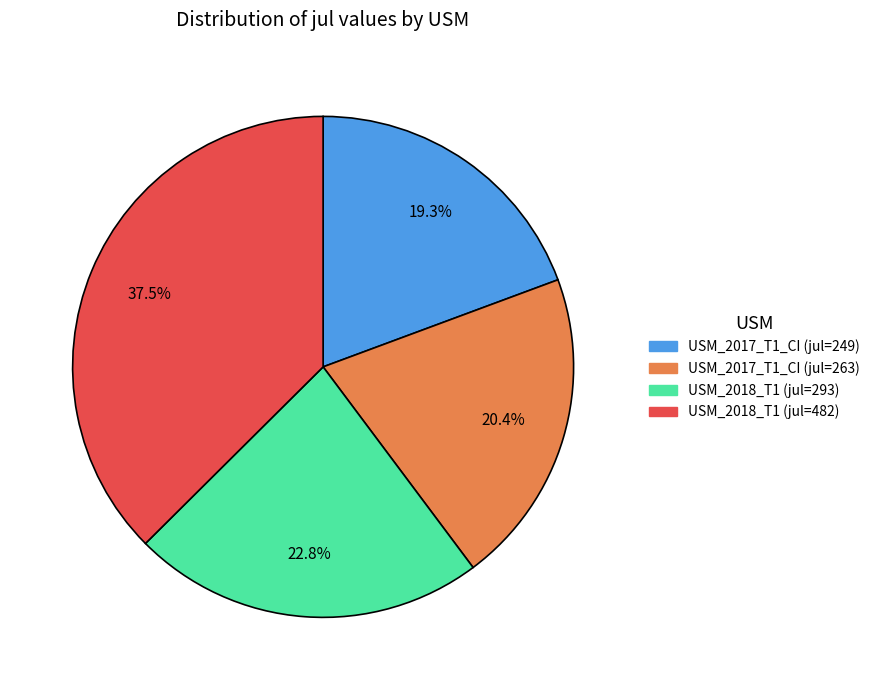

How many segments does this pie chart have?

4